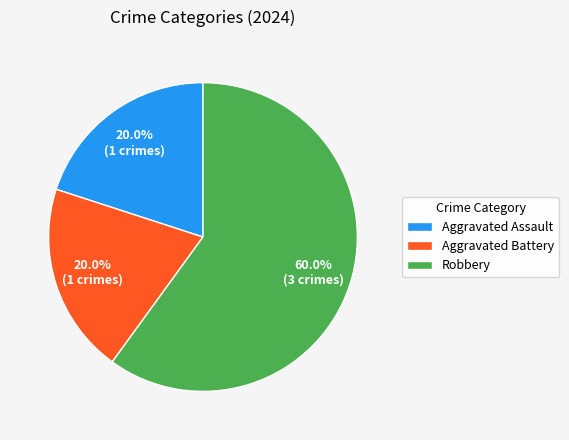

True or false: Aggravated Assault accounts for 31% of the total.

False